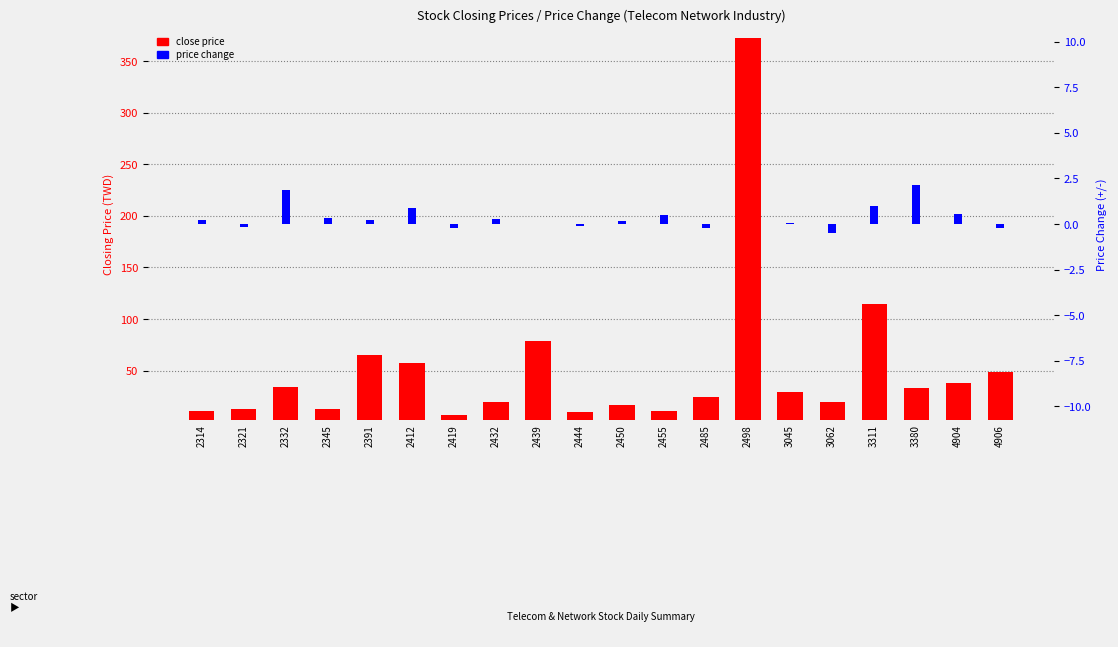

What is the average value of the close price series?

50.8